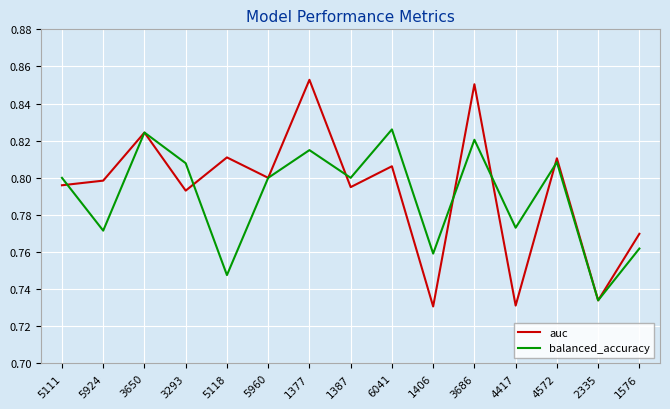

How many distinct data groups are displayed?

2